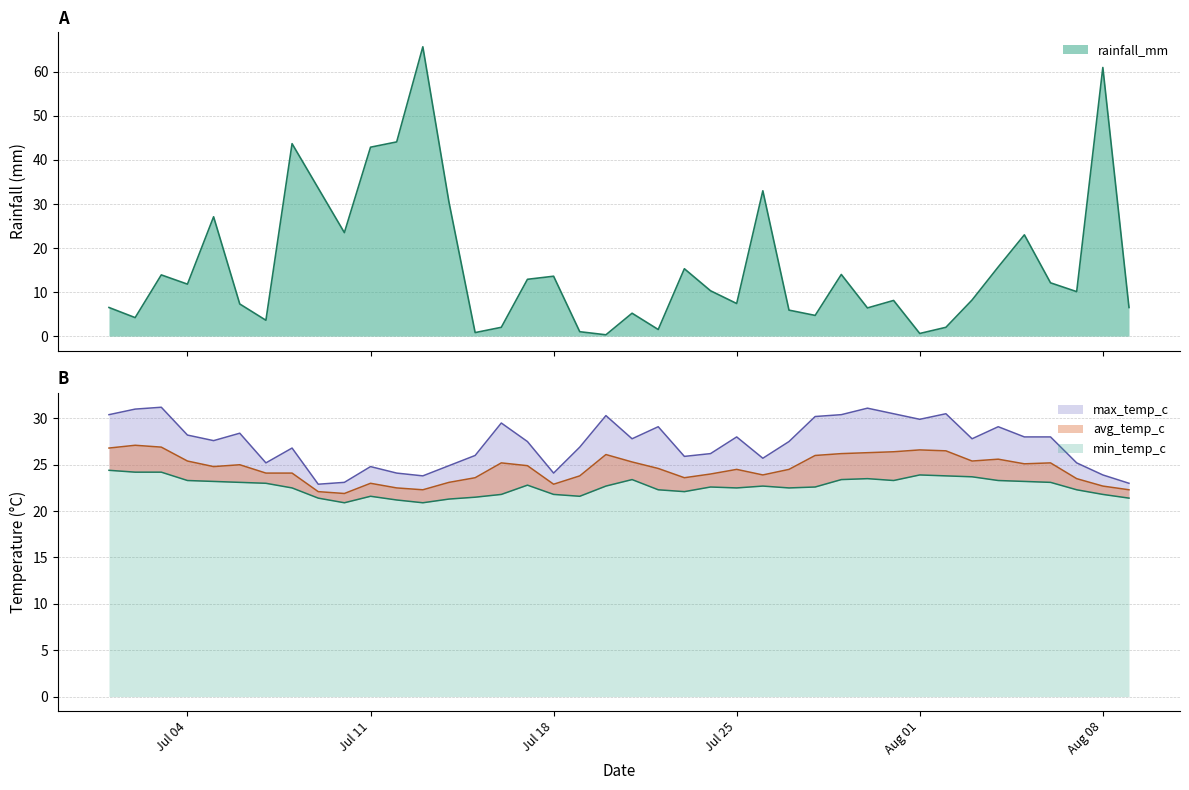

True or false: max_temp_c has a value of 12.5 at 2022-07-19.

False